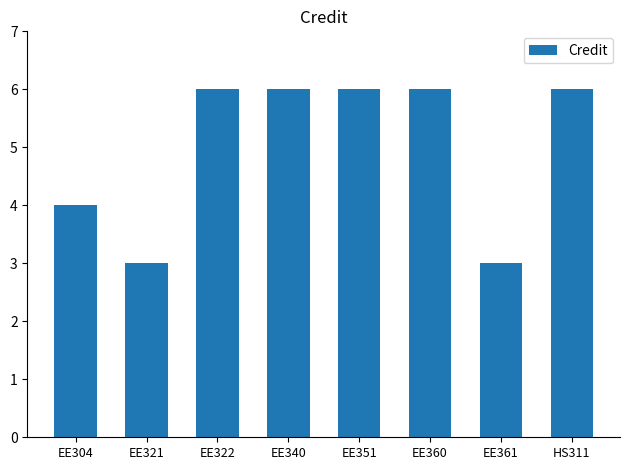

Does the chart contain stacked bars?

No